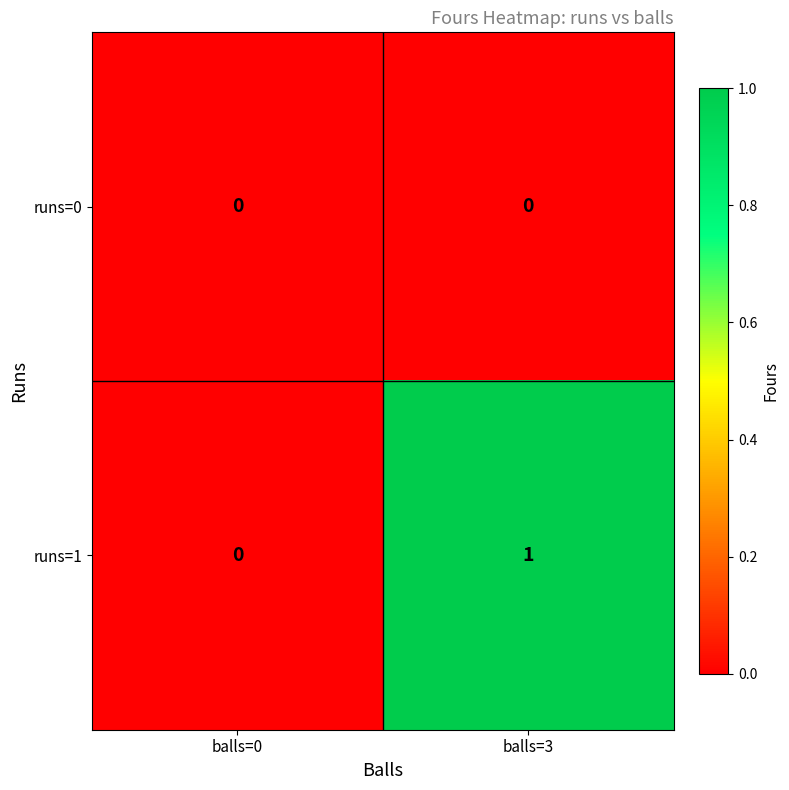

Reading left to right, list all the values displayed in this chart.

runs=0: 0	0
runs=1: 0	1